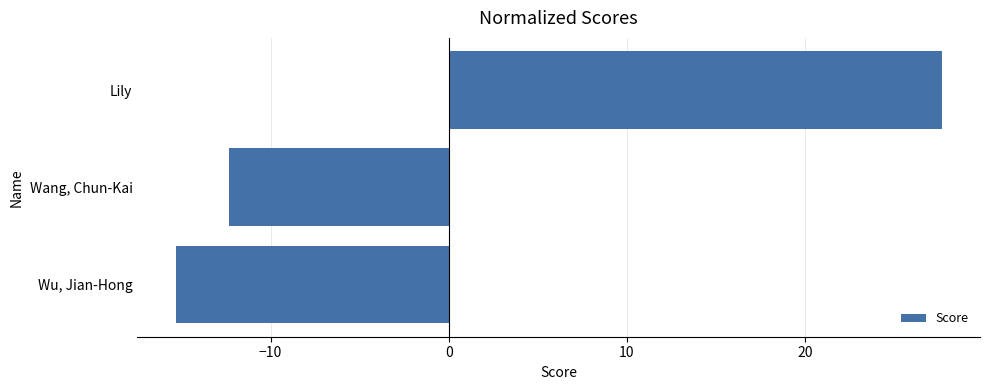

Are the bars grouped side by side (vs. stacked)?

No